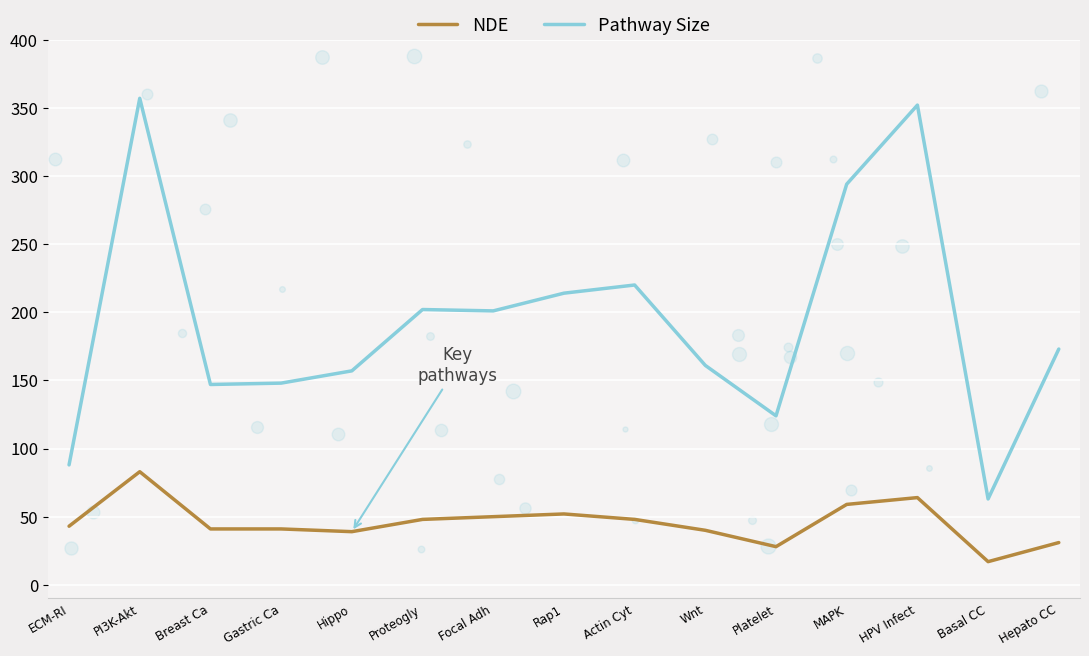

At how many categories does at least one series exceed 334?

2